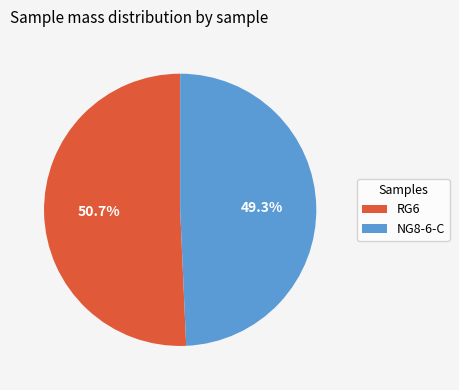

Which has a higher value, NG8-6-C or RG6?

RG6